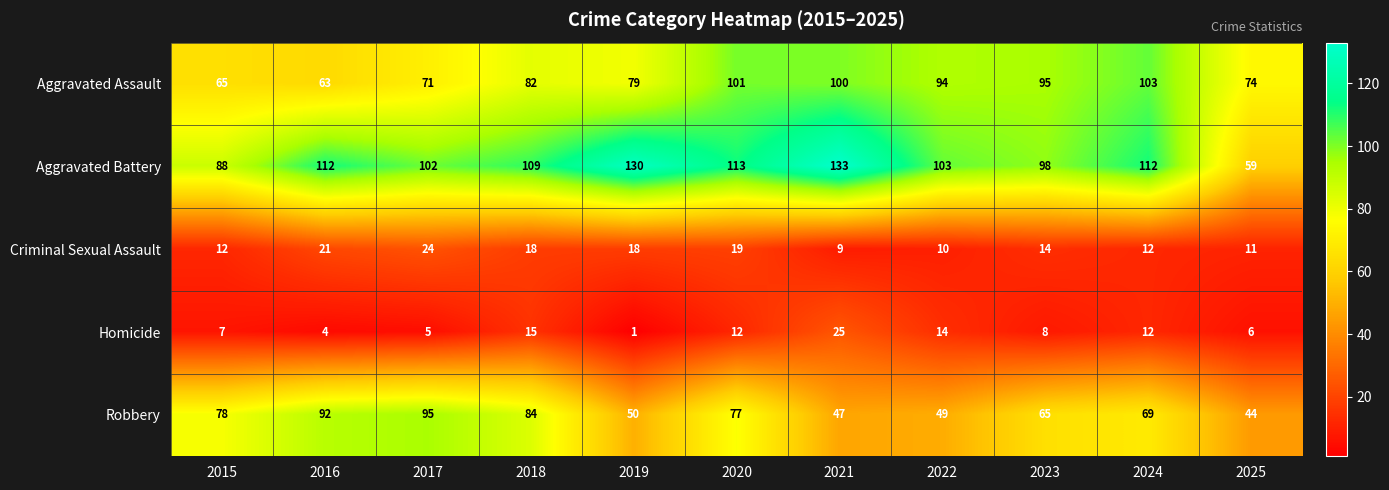

At which label does Criminal Sexual Assault reach its minimum?

2021